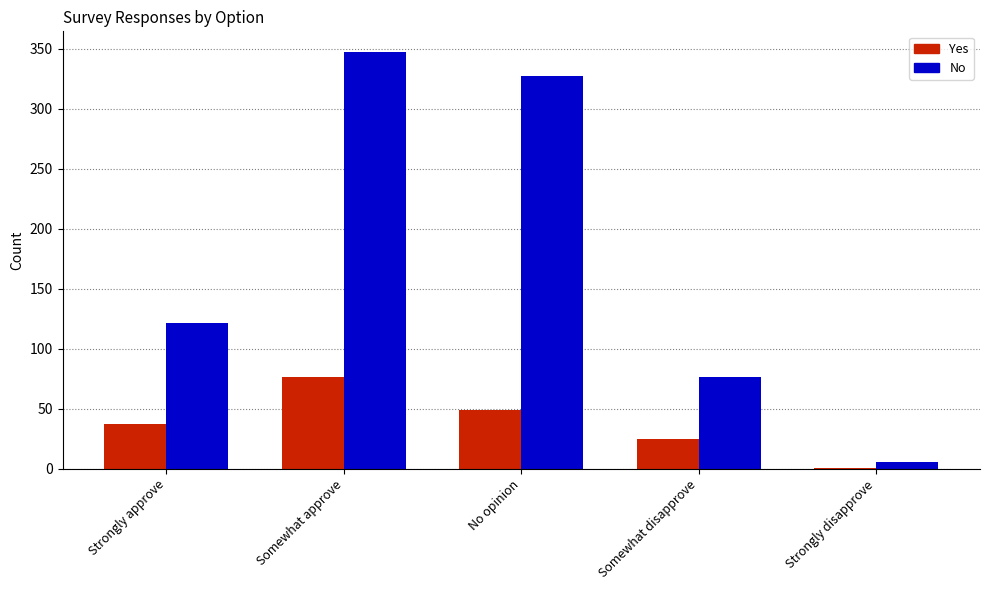

What is the maximum value for Yes?

76